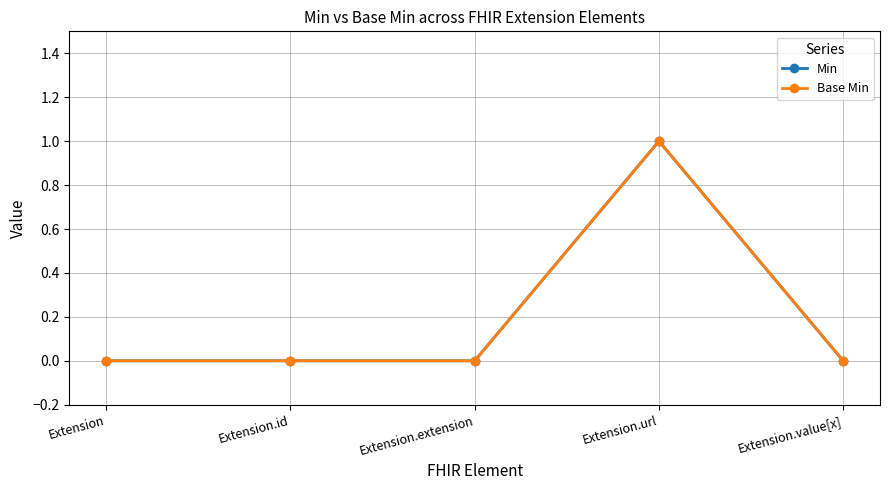

Is the value of Min at Extension.id greater than the value of Base Min at Extension?

No